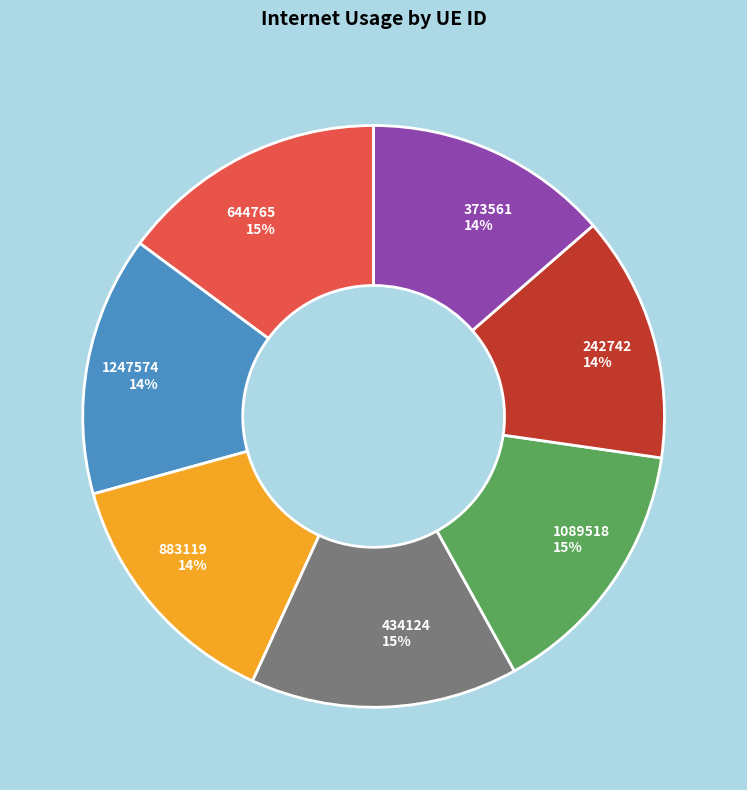

To the nearest percent, what is the difference between the 1089518 and 373561 slice percentages?

1%